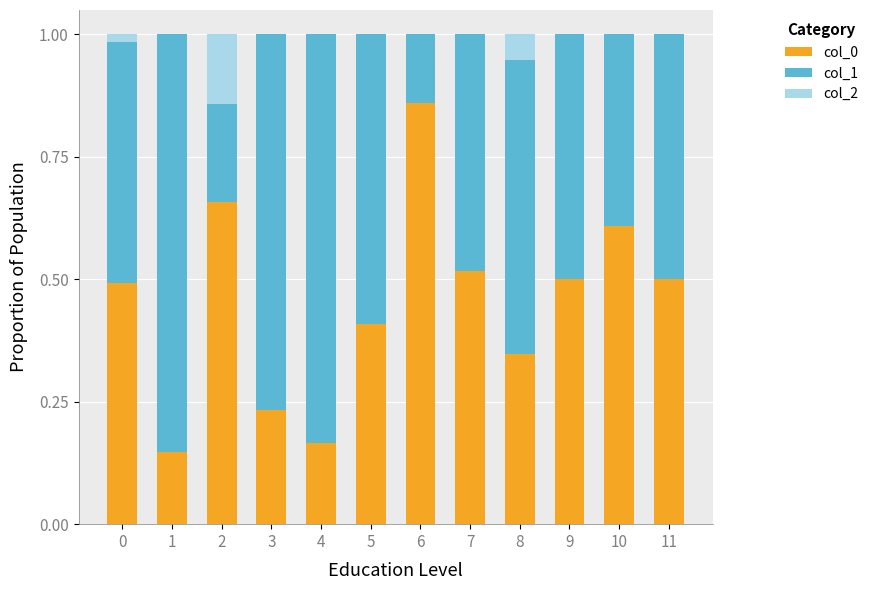

What is the total value across all series at 9?

1.0